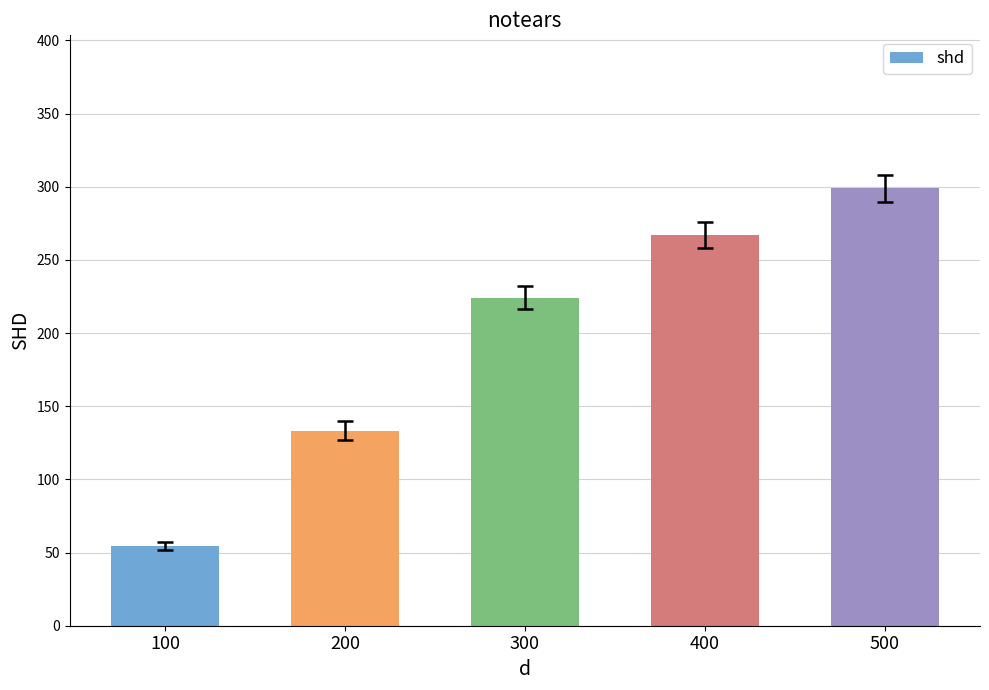

Rank the categories by value from highest to lowest.

500, 400, 300, 200, 100